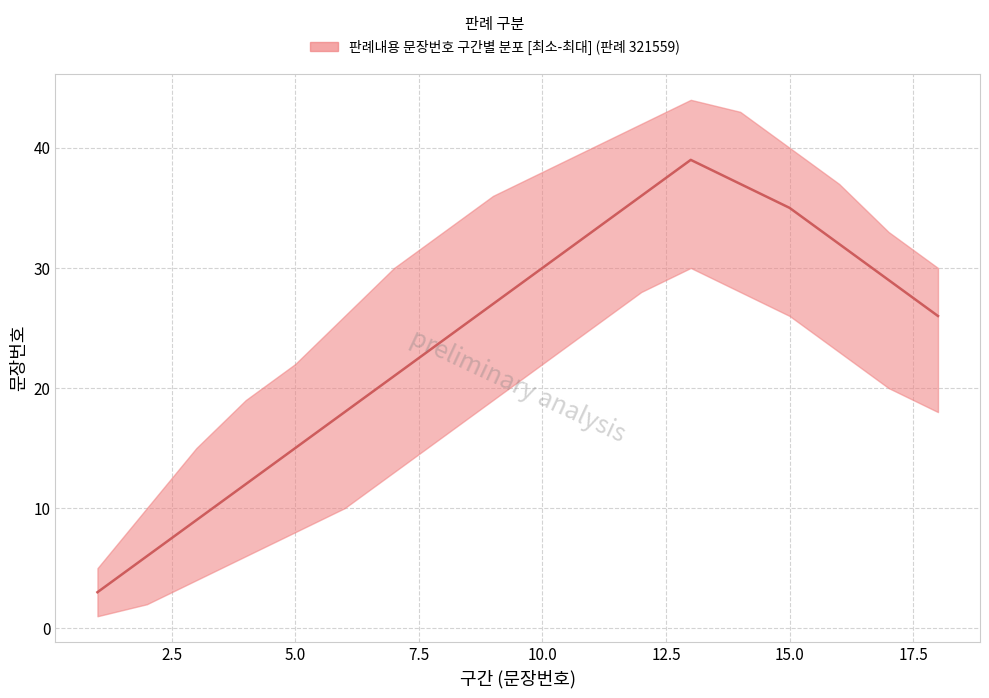

What is the approximate value of lower at 5?

8